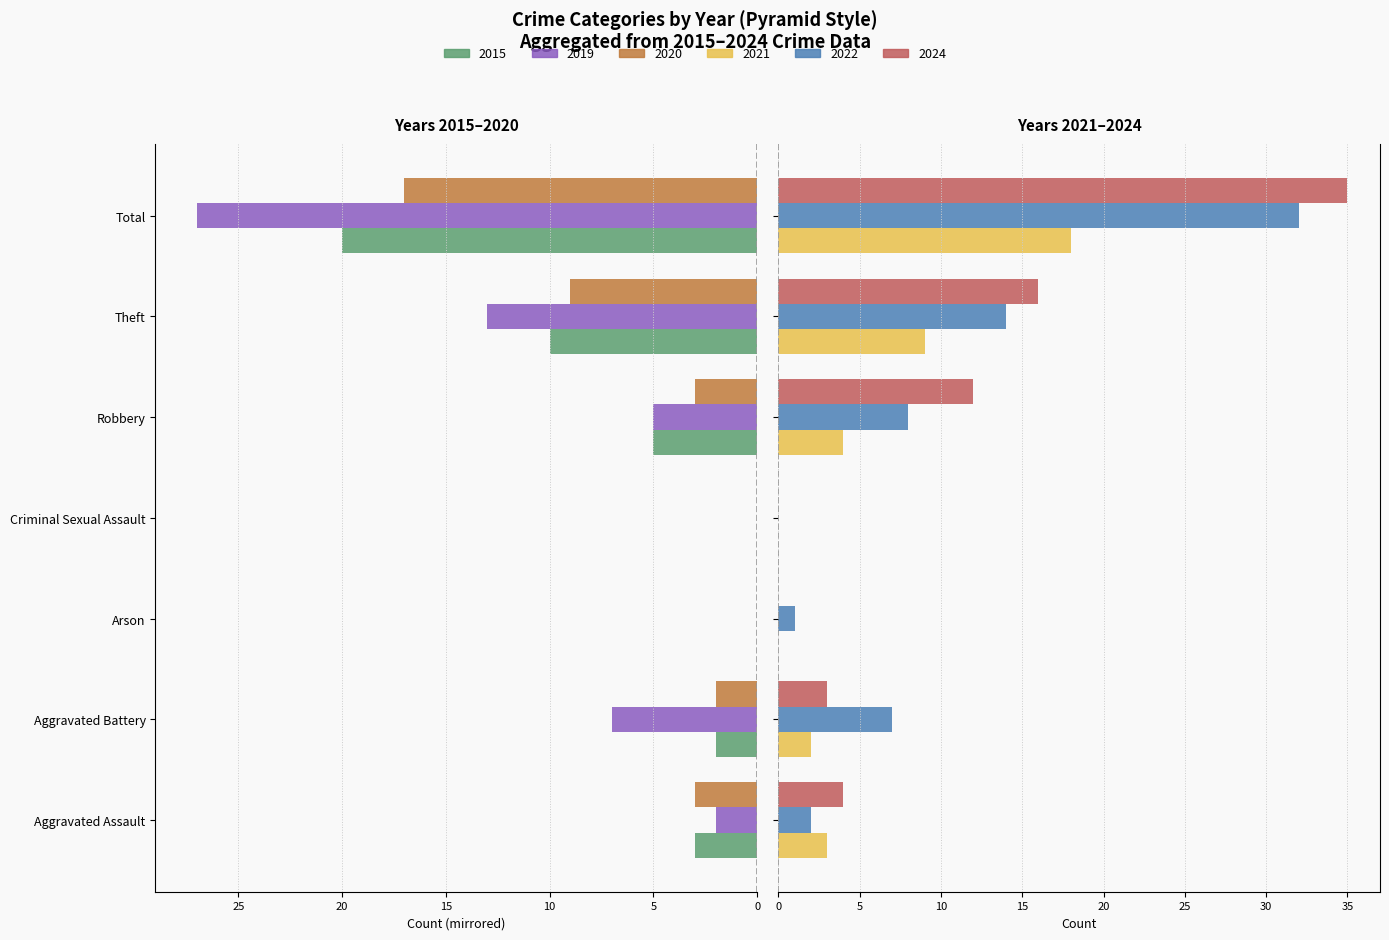

Reading left to right, what are all the values shown in this chart?

2021: Aggravated Assault=3	Aggravated Battery=2	Arson=0	Criminal Sexual Assault=0	Robbery=4	Theft=9	Total=18
2022: Aggravated Assault=2	Aggravated Battery=7	Arson=1	Criminal Sexual Assault=0	Robbery=8	Theft=14	Total=32
2015: Aggravated Assault=-3	Aggravated Battery=-2	Arson=0	Criminal Sexual Assault=0	Robbery=-5	Theft=-10	Total=-20
2019: Aggravated Assault=-2	Aggravated Battery=-7	Arson=0	Criminal Sexual Assault=0	Robbery=-5	Theft=-13	Total=-27
2020: Aggravated Assault=-3	Aggravated Battery=-2	Arson=0	Criminal Sexual Assault=0	Robbery=-3	Theft=-9	Total=-17
2024: Aggravated Assault=4	Aggravated Battery=3	Arson=0	Criminal Sexual Assault=0	Robbery=12	Theft=16	Total=35